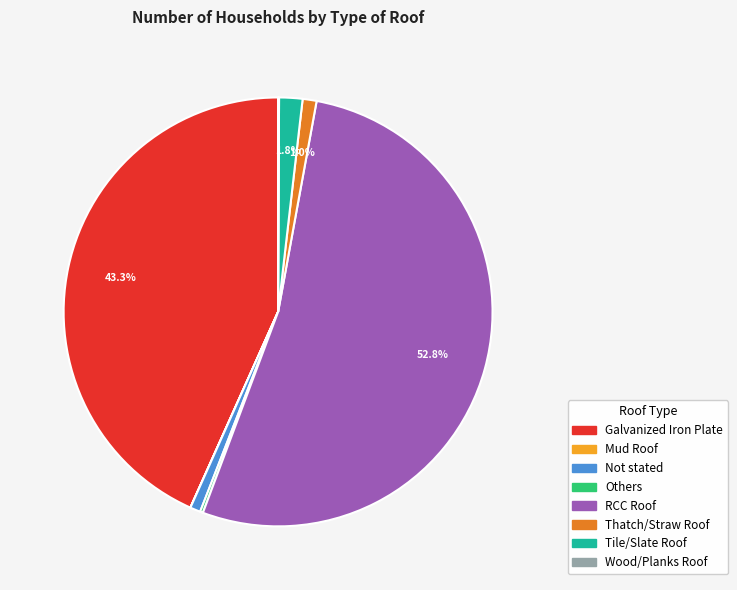

Combined, do Not stated and Thatch/Straw Roof account for over 50%?

No